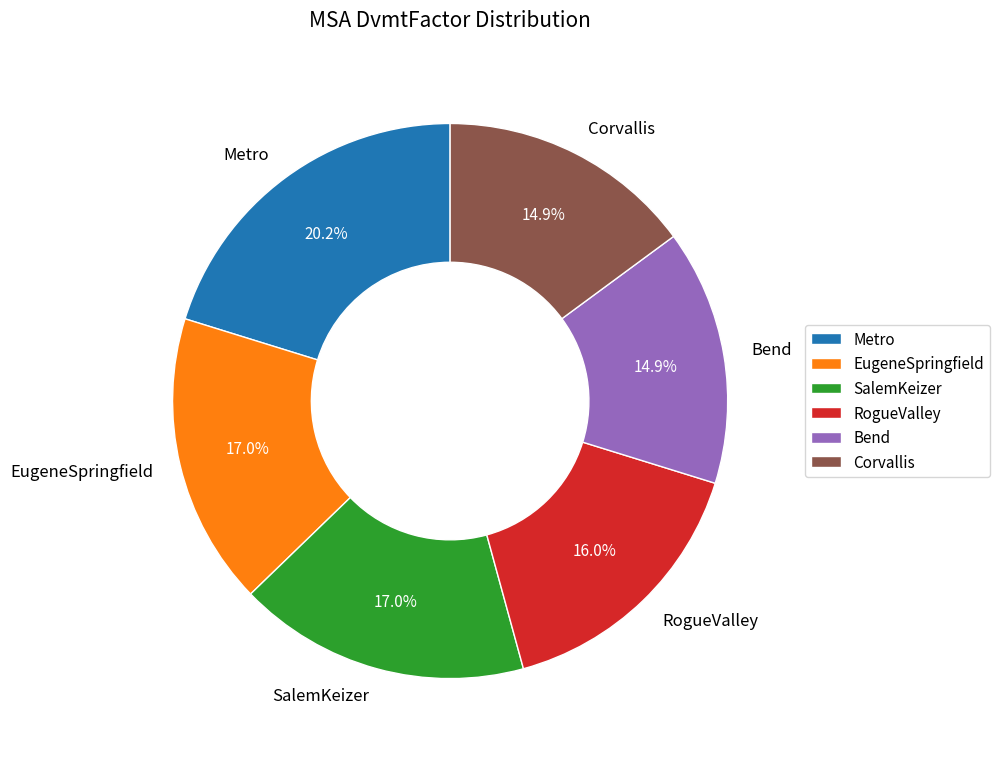

What is the largest slice in the pie chart?

Metro